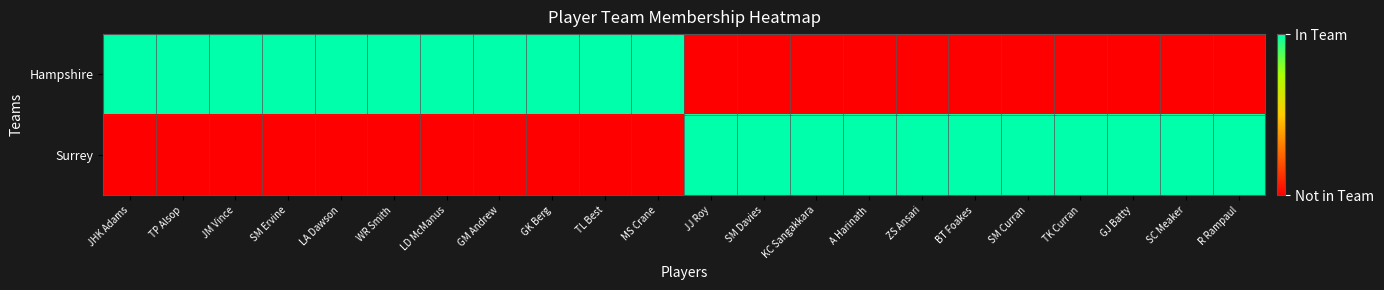

What is the total value across all series at A Harinath?

1